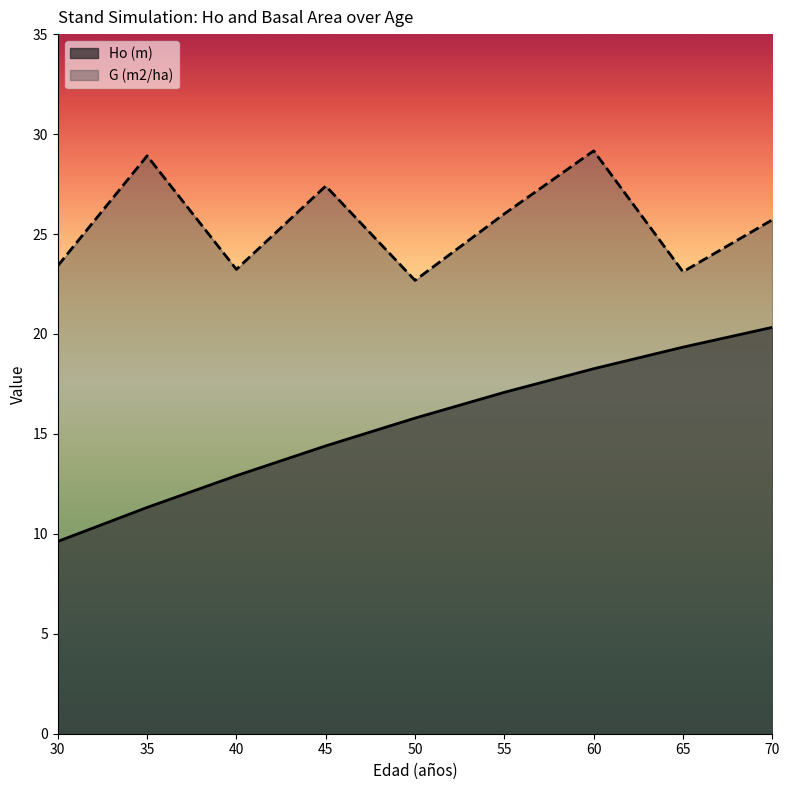

What is the smallest value displayed?

9.6